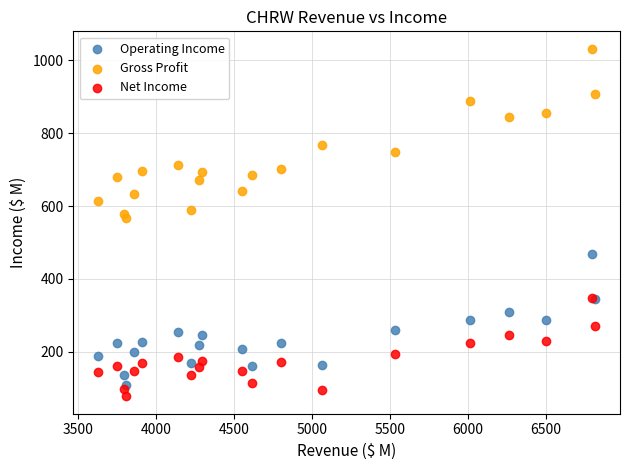

Which series contains the lowest Y value?

Net Income